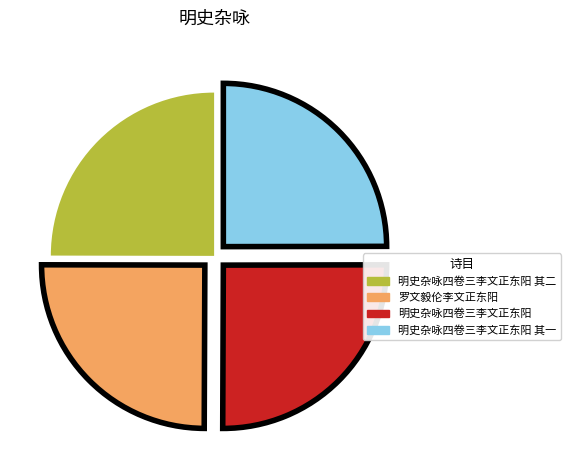

Does any single category account for the majority?

No